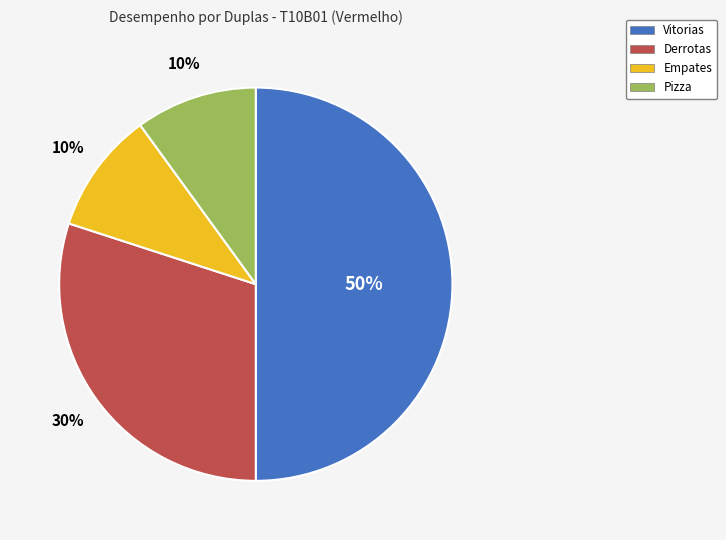

What is the ratio of the value at Pizza to the value at Vitorias?

0.2